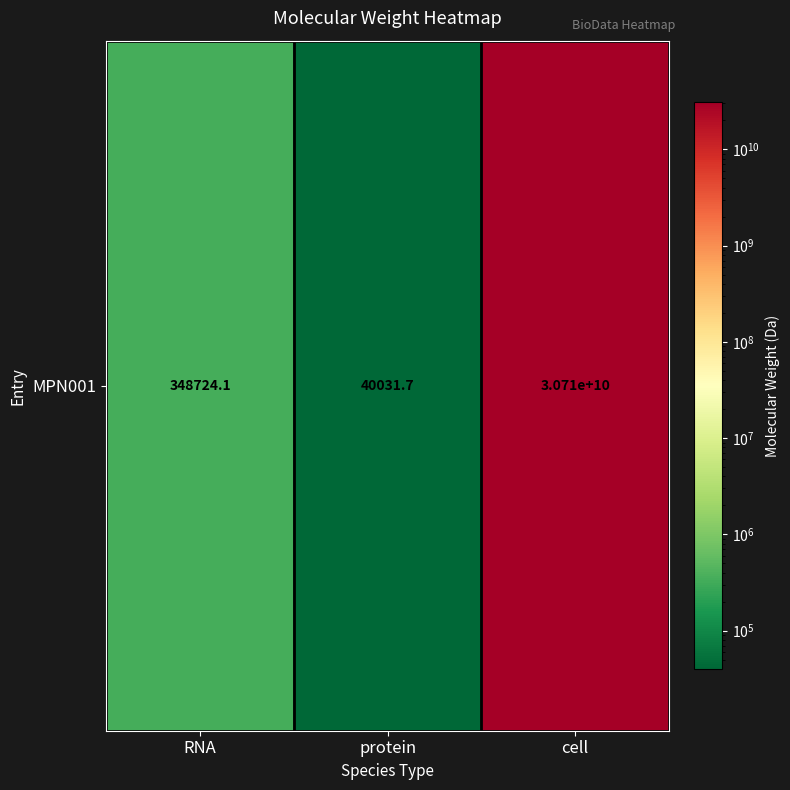

What is the sum of all values?

30712588755.8